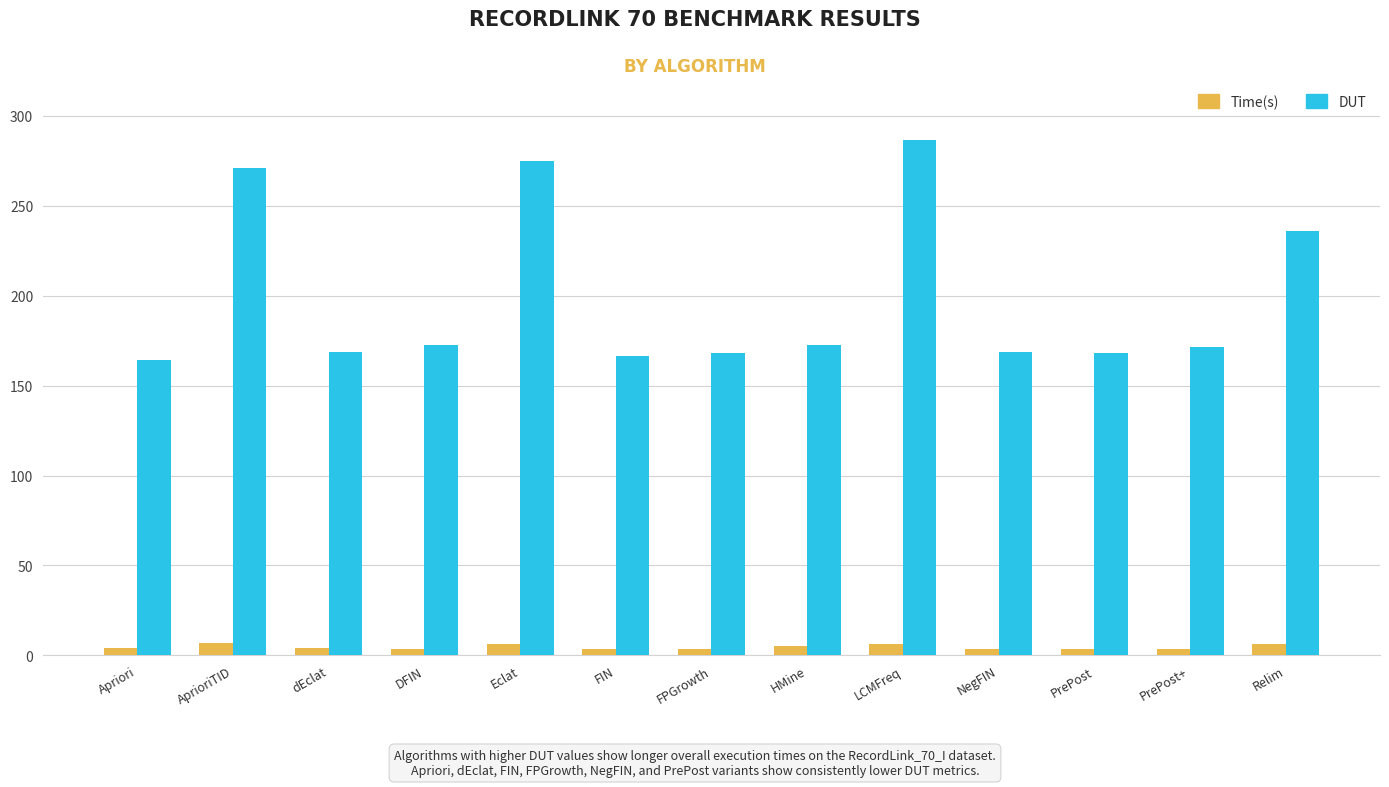

How many bars are there in total?

26